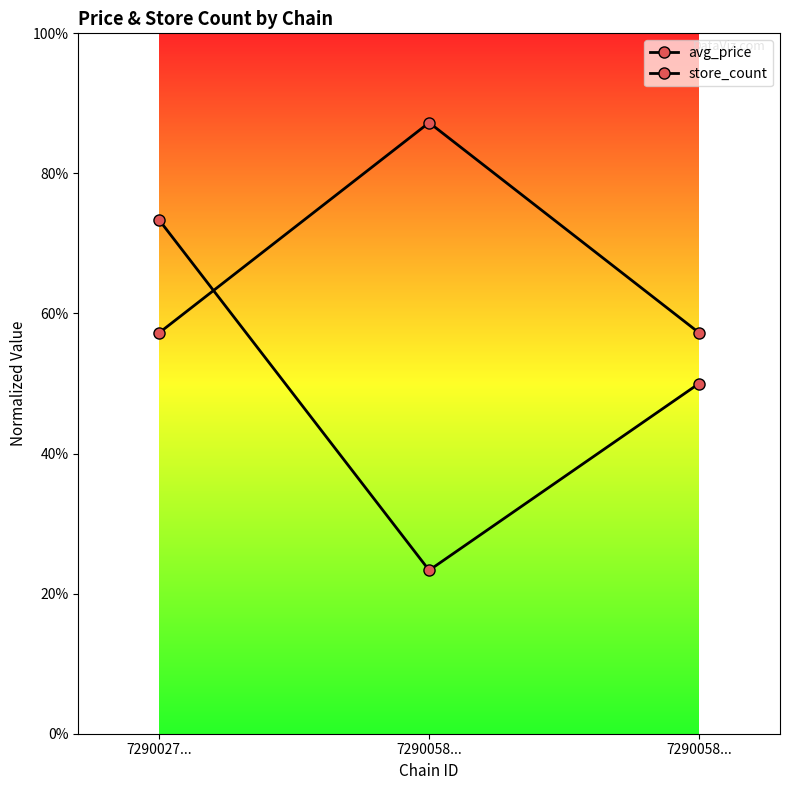

Is this an area chart (filled region under the line)?

No